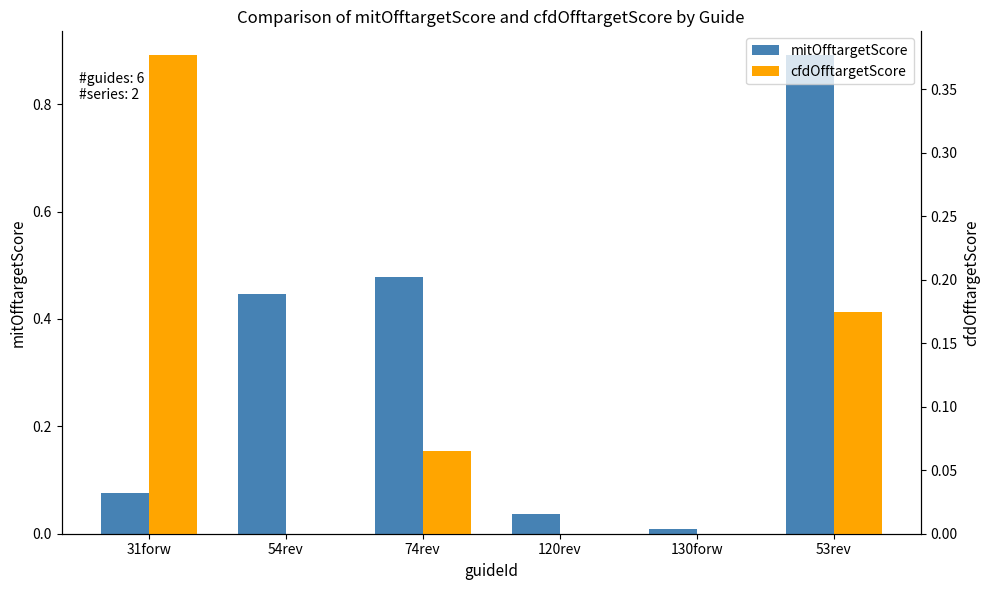

What is the label of the 4th bar from the left?

120rev